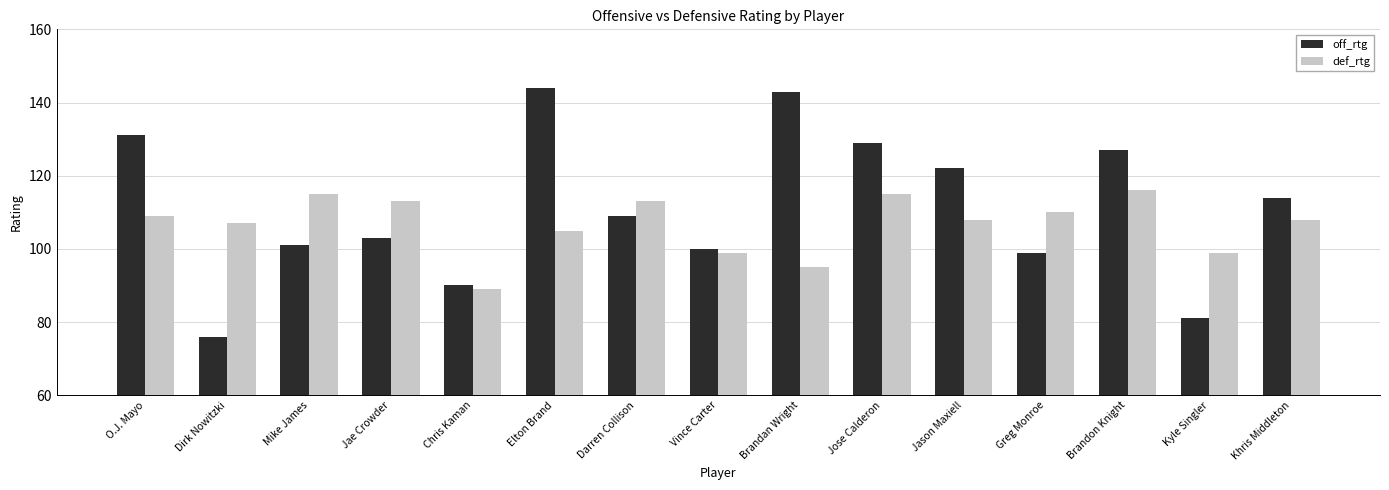

Which series has the largest total across all categories?

off_rtg